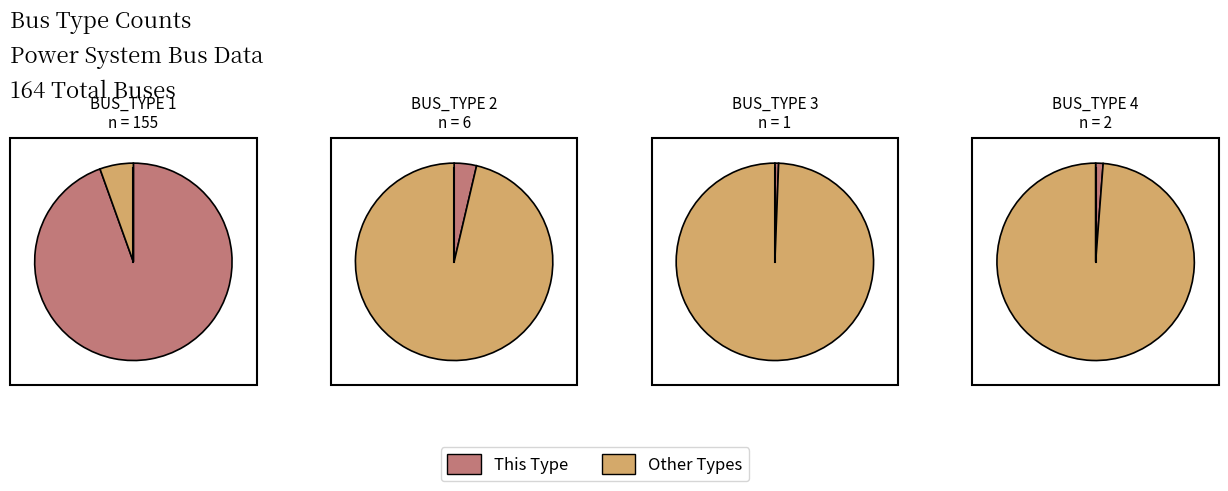

What is the largest slice in the pie chart?

BUS_TYPE 1